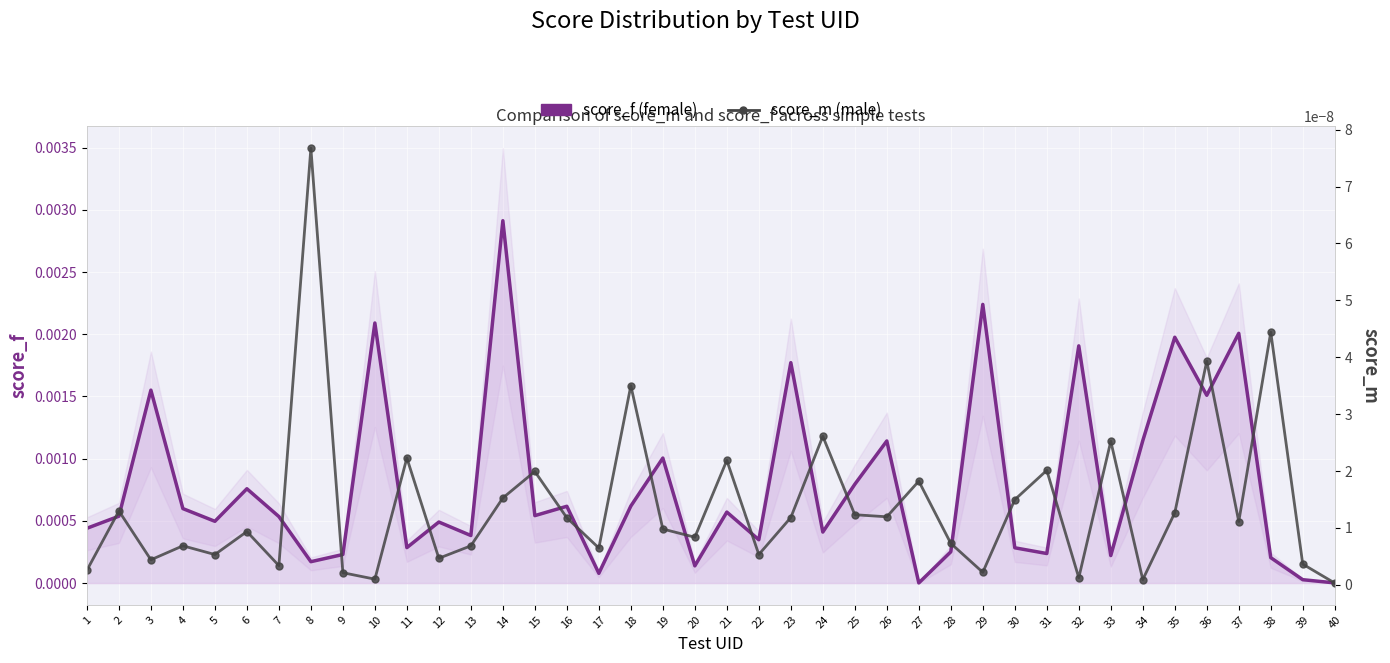

Which category has the lowest value across all series?

40